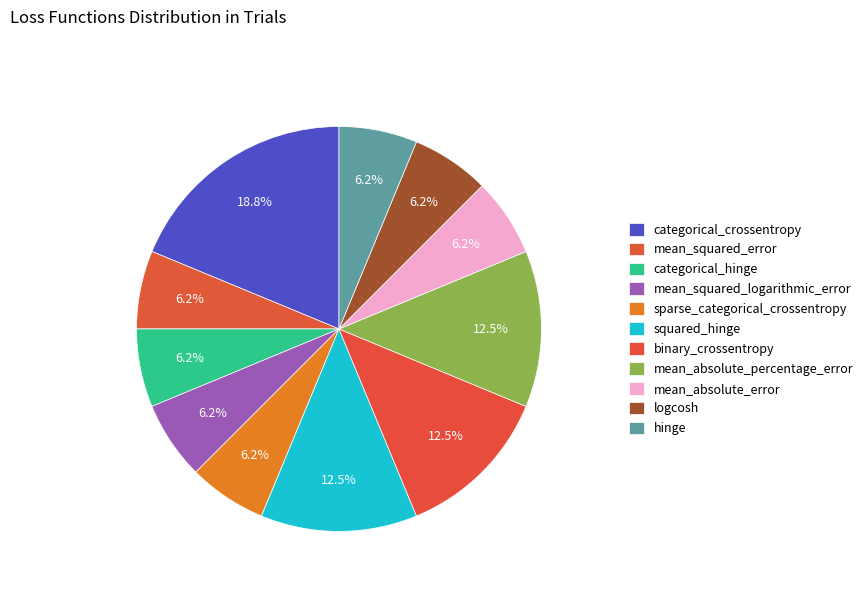

Count the number of slices in the pie.

11